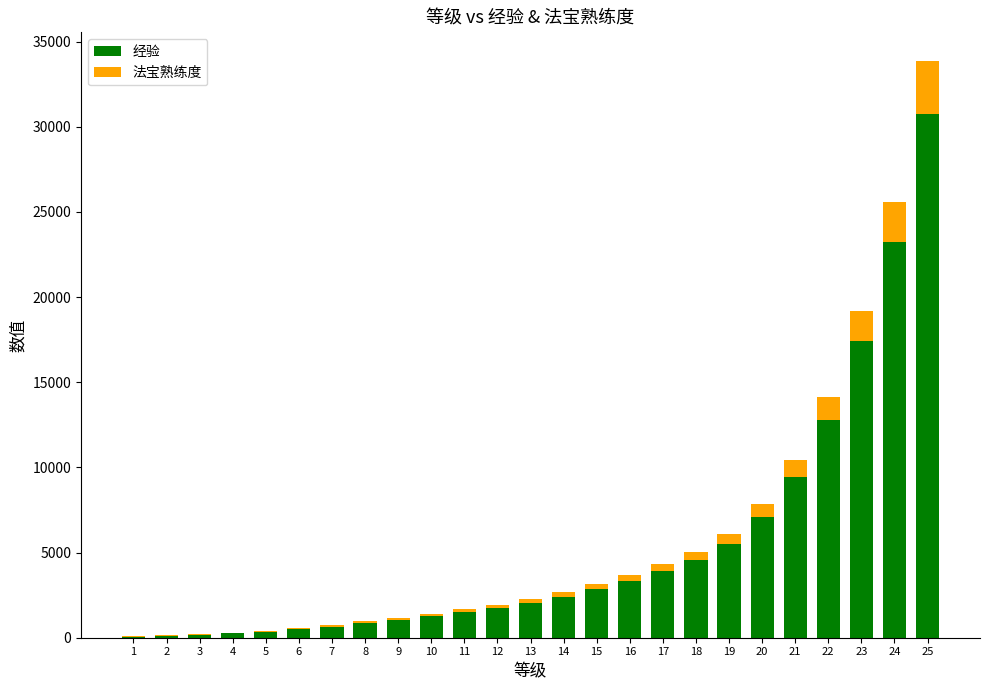

The value of 经验 at 24 is 38336. True or false?

False